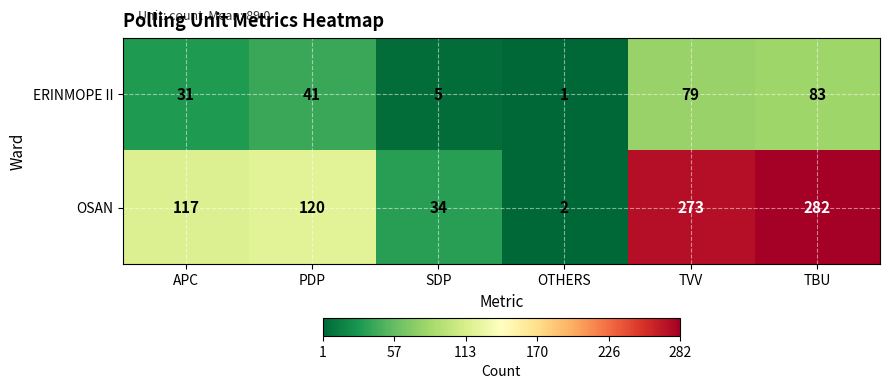

Where is OSAN nearest to the value 142?

PDP